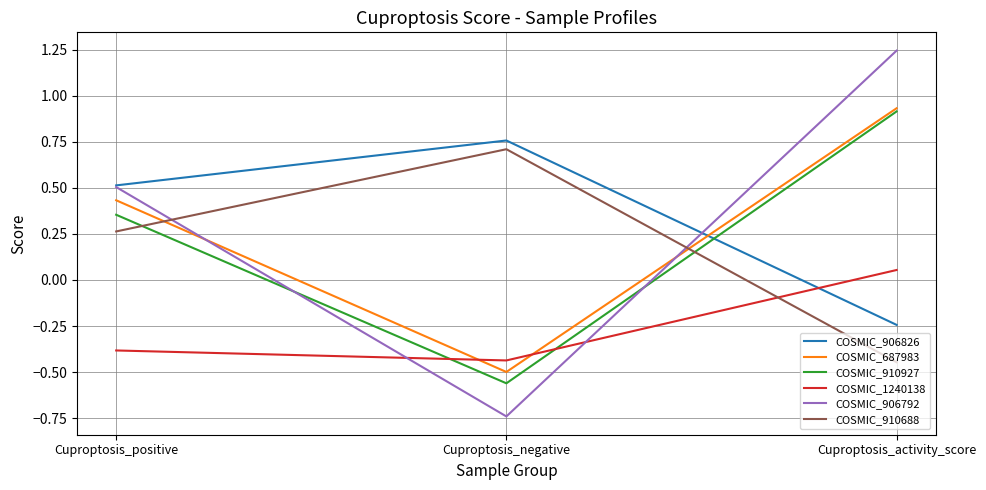

Rank the categories by COSMIC_910688 value from highest to lowest.

Cuproptosis_negative, Cuproptosis_positive, Cuproptosis_activity_score